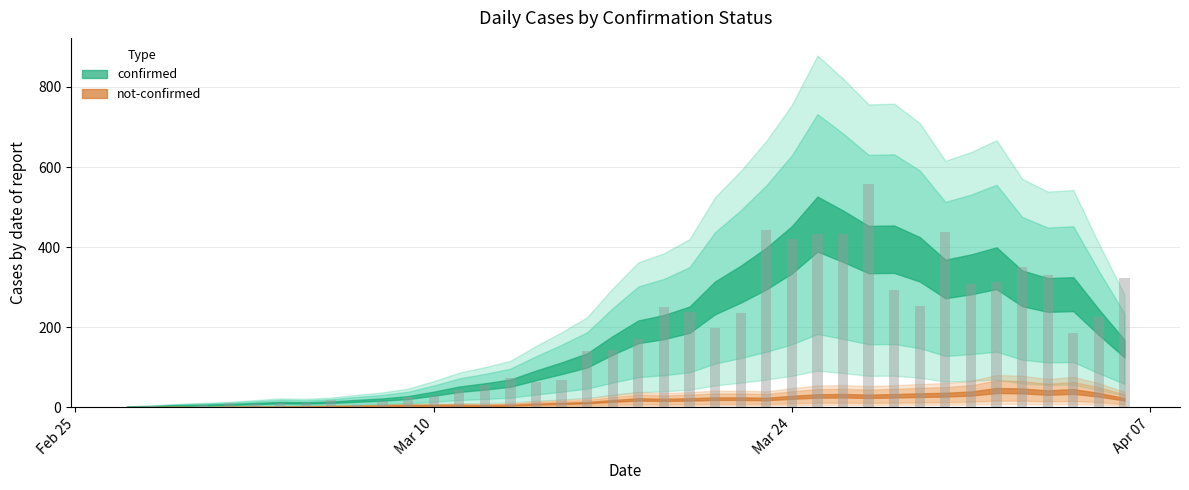

What is the maximum value shown in the chart?

557